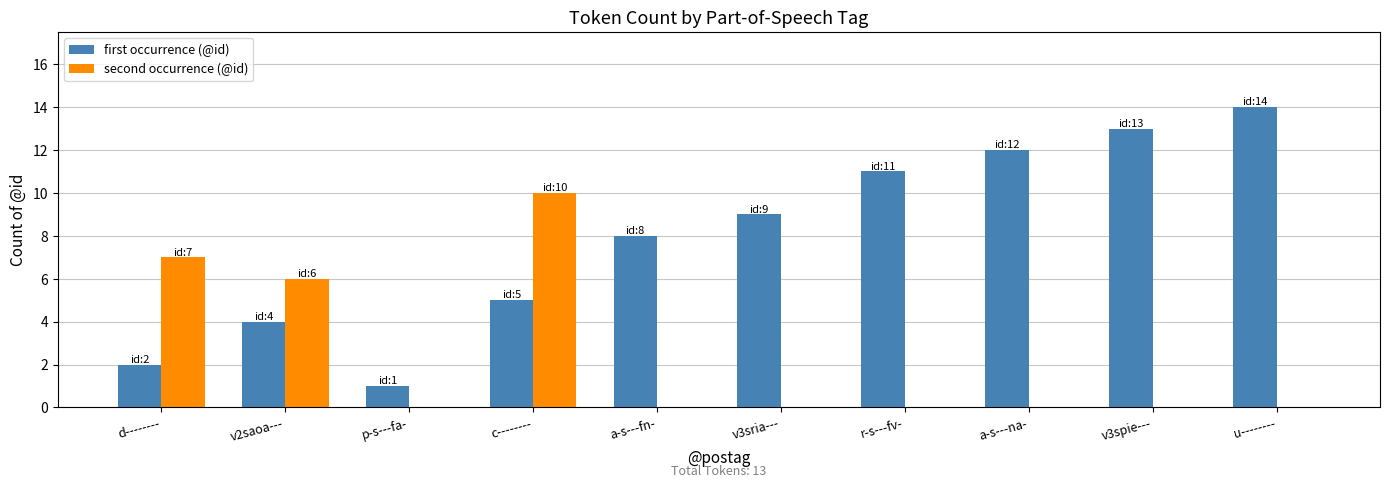

How many groups of bars are there?

10